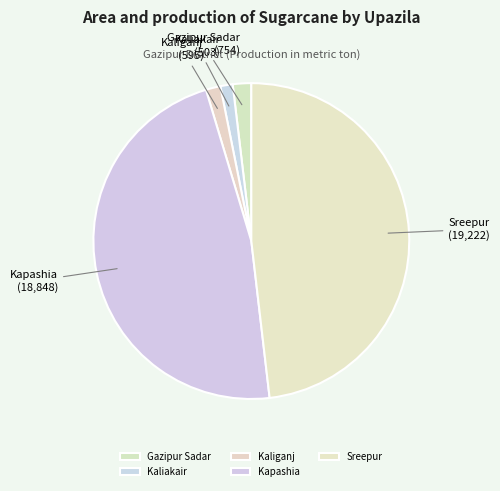

How many slices are in this pie chart?

5